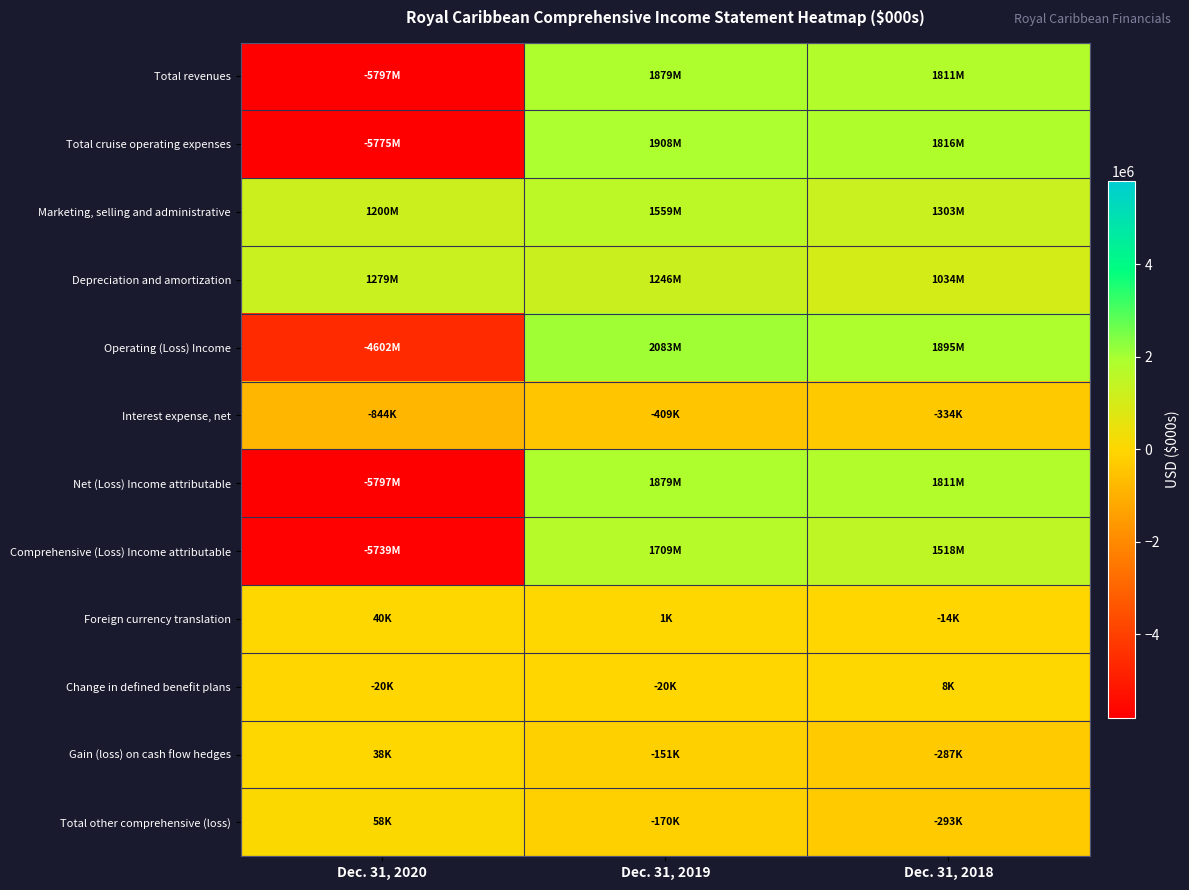

Count the number of categories in the chart.

3